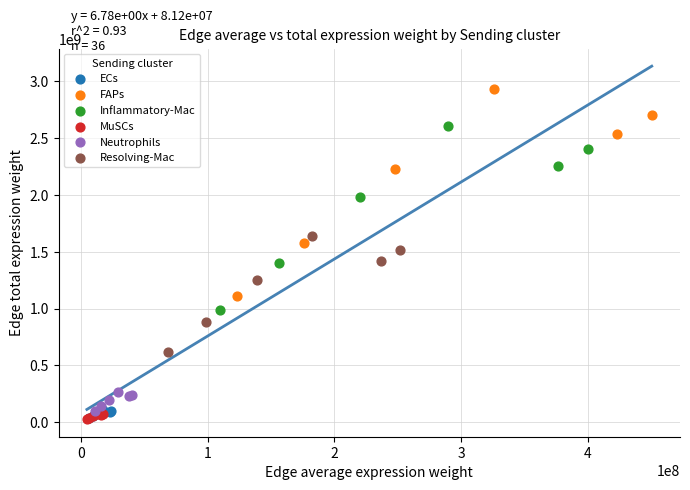

Which series reaches the maximum Y coordinate?

FAPs